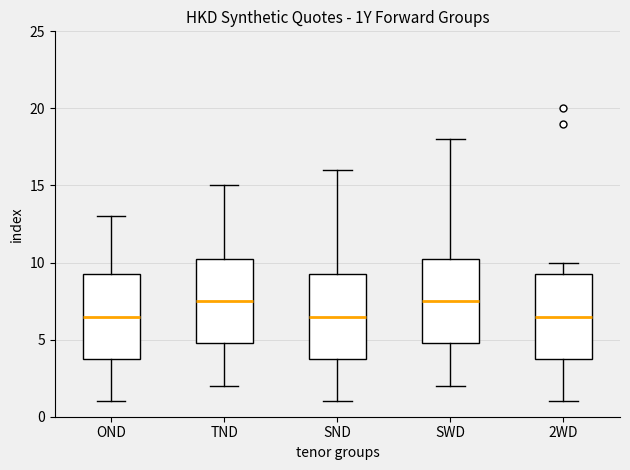

Reading left to right, read every box against the y-axis: the position of its median line, the range the box covers, and the ends of its whiskers. The values are not printed on the chart, so give them approximately, as read against the axis.

OND: median 6.5, box 4.0 to 9.5, whiskers 1.0 to 13.0
TND: median 7.5, box 5.0 to 10.5, whiskers 2.0 to 15.0
SND: median 6.5, box 4.0 to 9.5, whiskers 1.0 to 16.0
SWD: median 7.5, box 5.0 to 10.5, whiskers 2.0 to 18.0
2WD: median 6.5, box 4.0 to 9.5, whiskers 1.0 to 10.0